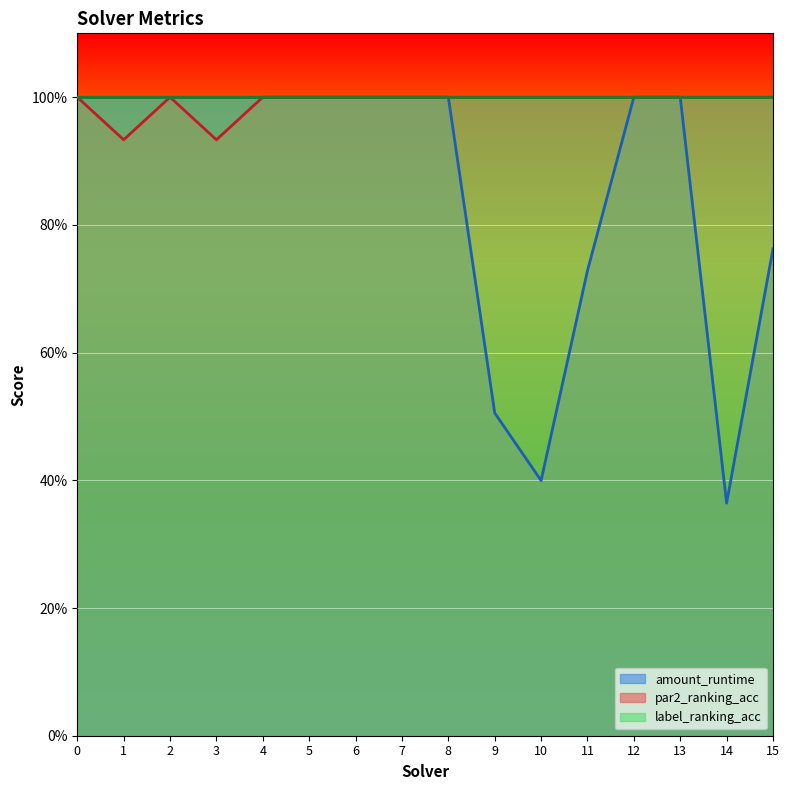

What is the minimum value shown in the chart?

0.4